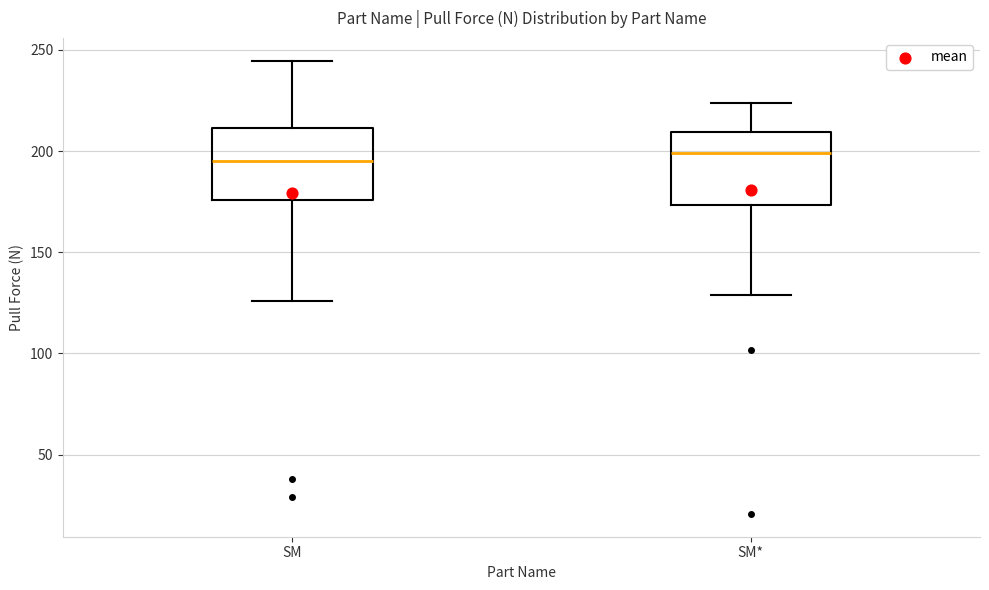

Where does the lower whisker of the box for SM end on the y-axis? The values are not printed on the chart, so give them approximately, as read against the axis.

125